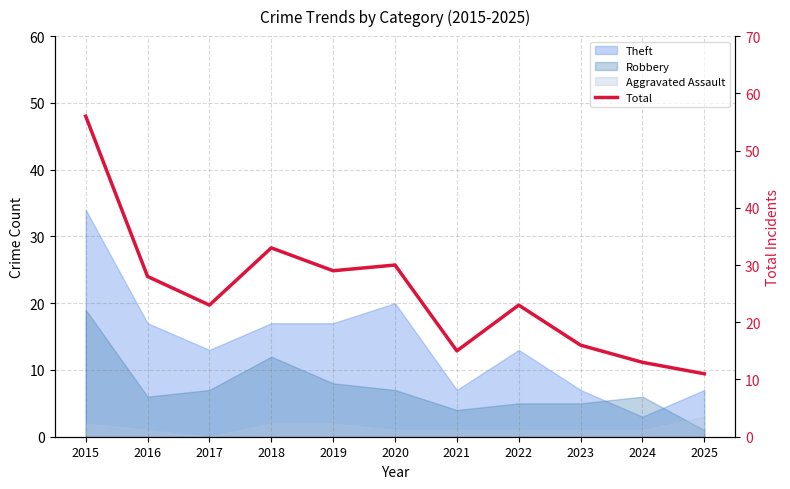

How many data points are less than 23?

4